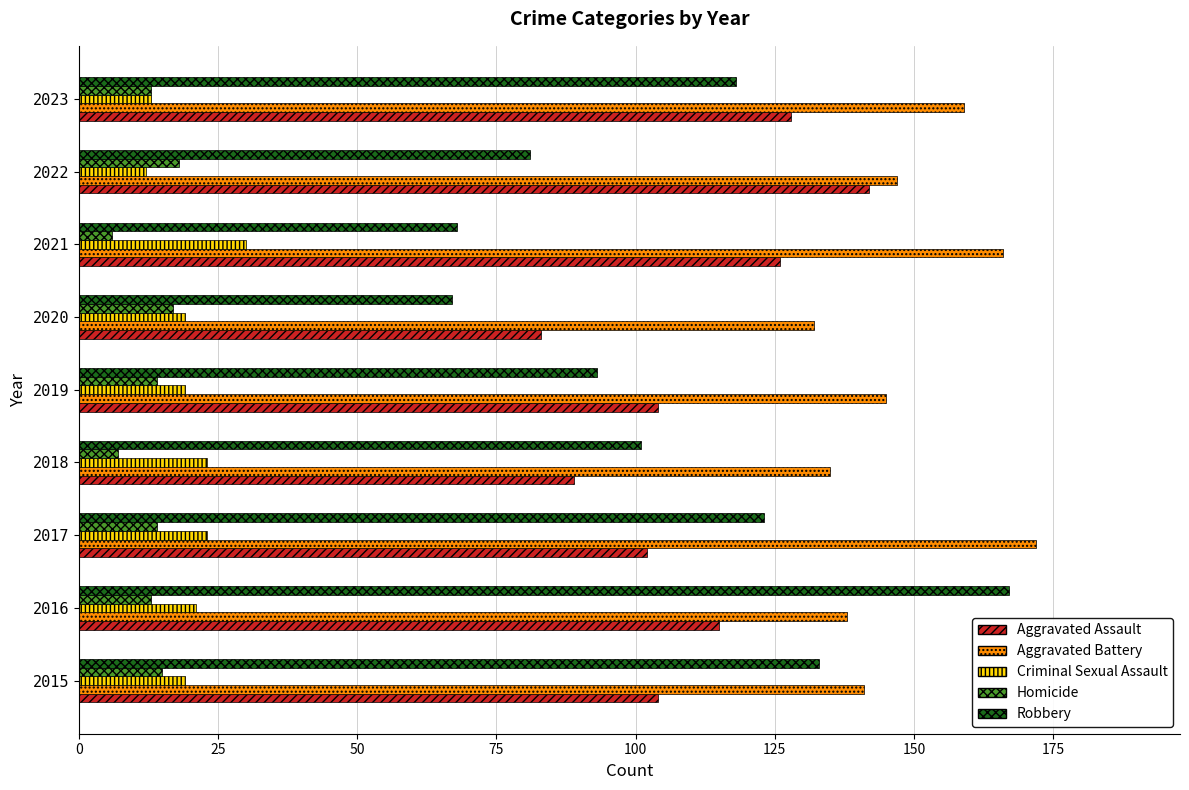

At which label does Aggravated Assault reach its peak?

2022